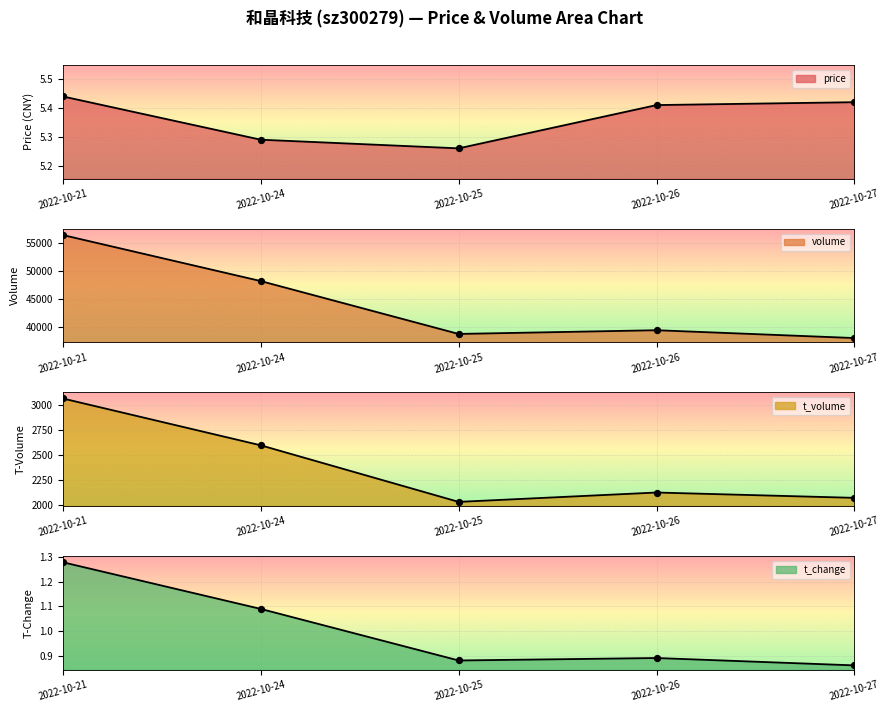

Which series contains the lowest Y value?

t_change